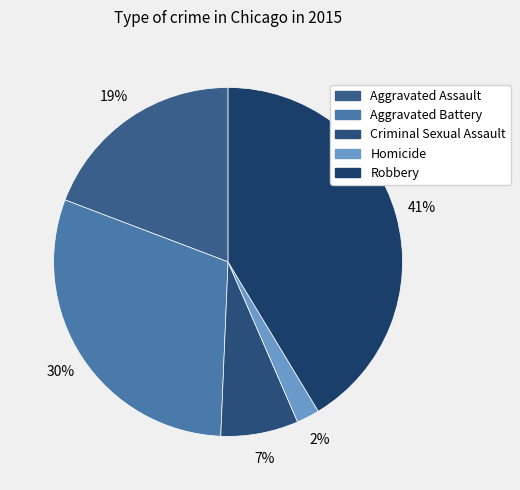

What is the smallest slice in the pie chart?

Homicide